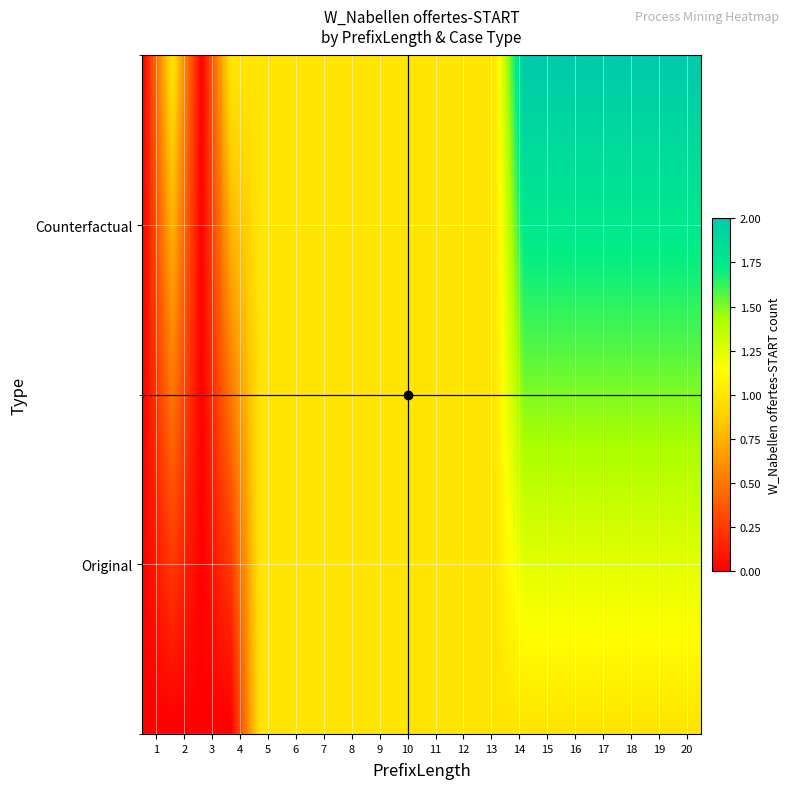

Which series has the widest spread of values?

Counterfactual